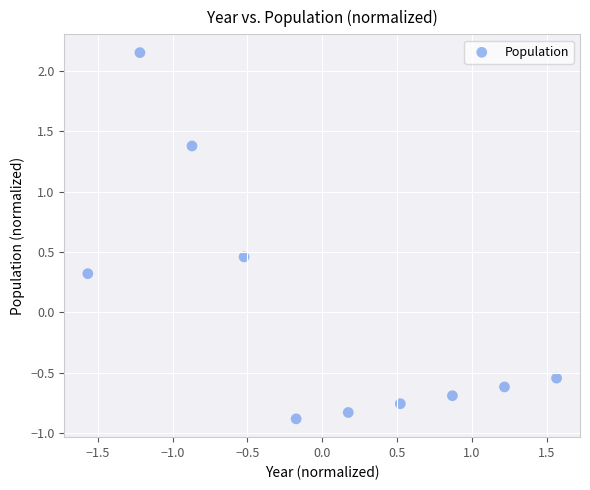

What is the range of Y values (max minus min)?

3.0